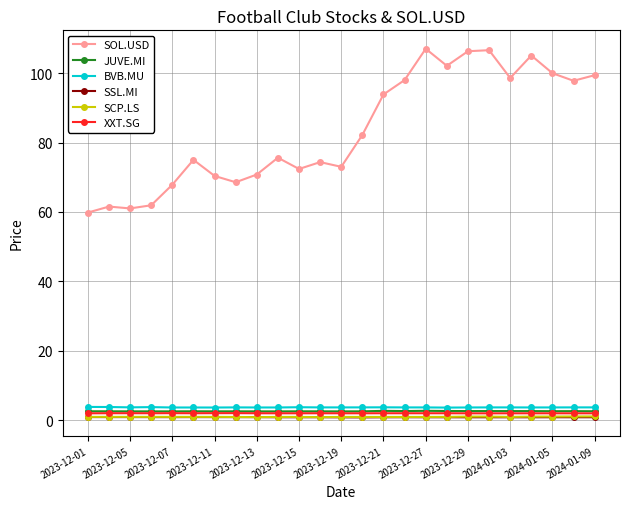

What are all the series names shown in the legend?

SOL.USD, JUVE.MI, BVB.MU, SSL.MI, SCP.LS, XXT.SG